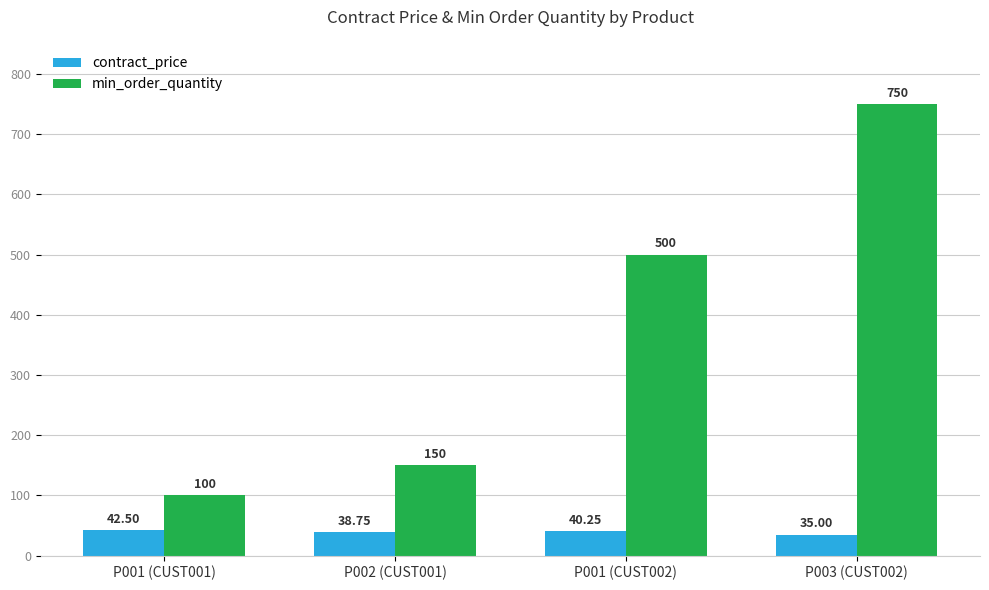

What is the sum of the contract_price values at P001 (CUST001) and P001 (CUST002)?

82.8